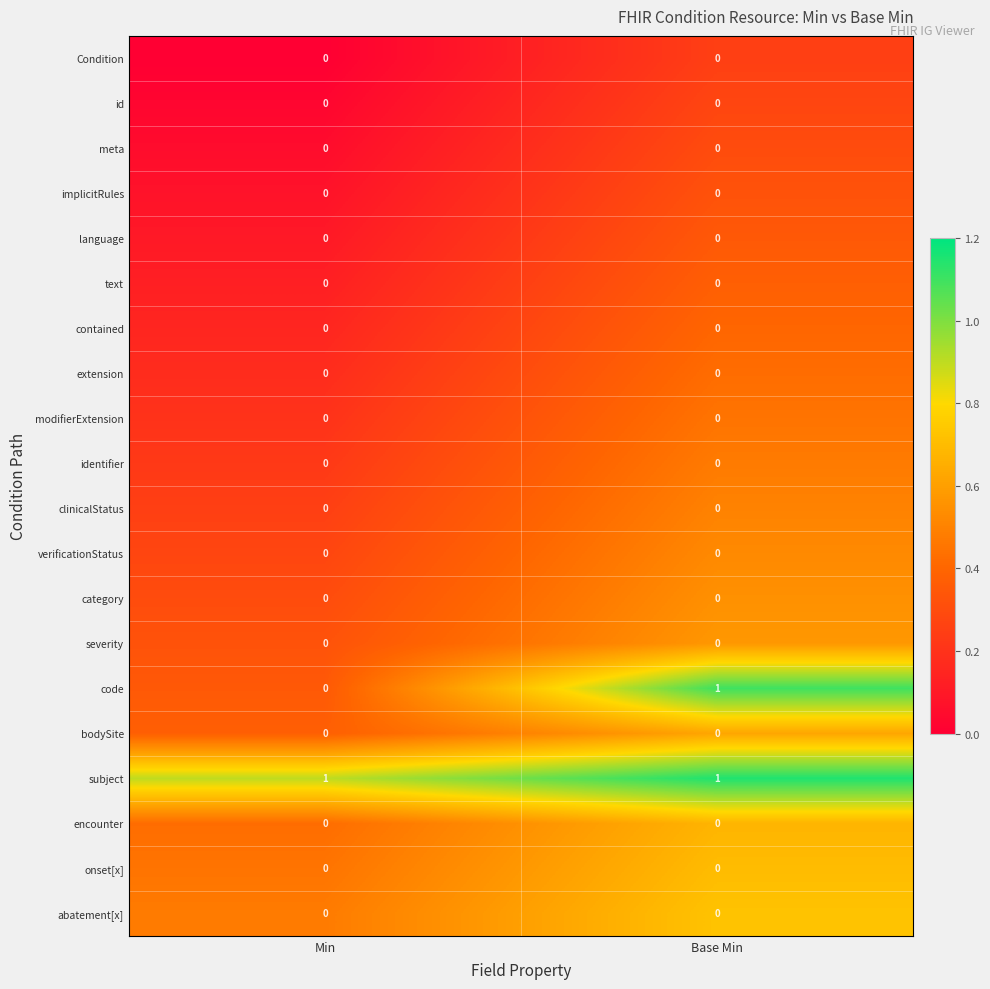

At which category is the sum across all series the highest?

Base Min